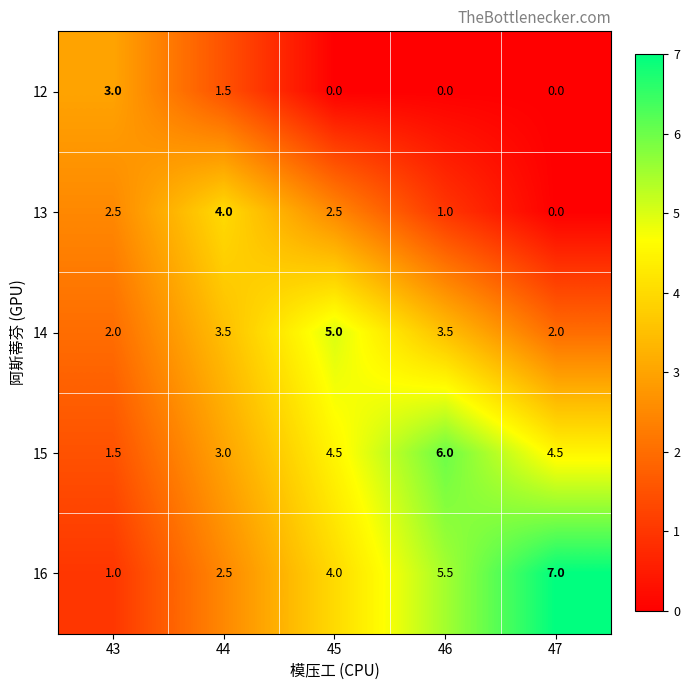

Reading left to right, extract all data points from this chart.

12: 3.0	1.5	0.0	0.0	0.0
13: 2.5	4.0	2.5	1.0	0.0
14: 2.0	3.5	5.0	3.5	2.0
15: 1.5	3.0	4.5	6.0	4.5
16: 1.0	2.5	4.0	5.5	7.0